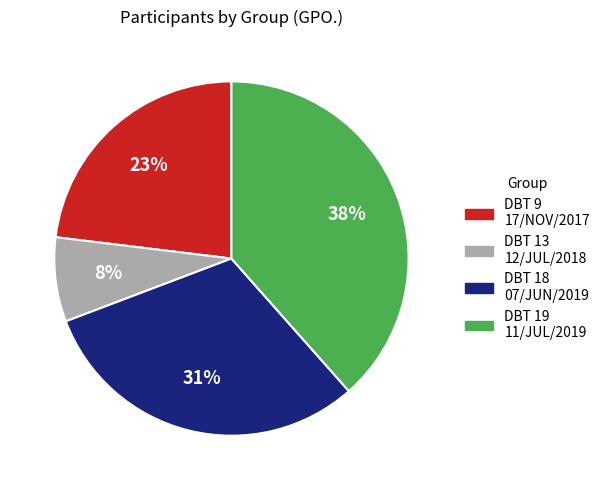

Is there a majority slice in this chart?

No